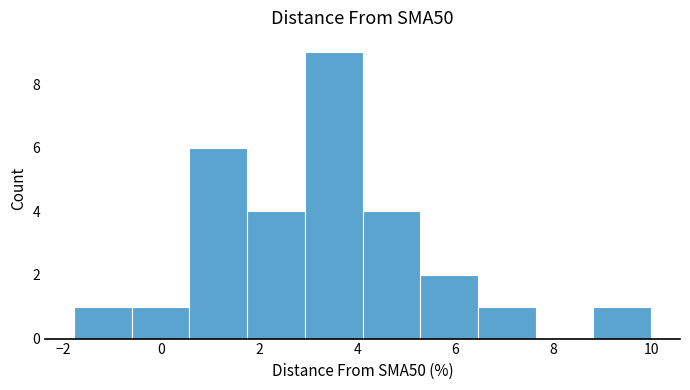

Reading left to right, list every bar in this chart as the range it spans on the x-axis followed by its height. Neither the bar edges nor the heights are printed on the chart, so give them approximately, as read against the axes.

-1.8 to -0.6: 1
-0.6 to 0.6: 1
0.6 to 1.8: 6
1.8 to 3.0: 4
3.0 to 4.2: 9
4.2 to 5.2: 4
5.2 to 6.4: 2
6.4 to 7.6: 1
7.6 to 8.8: 0
8.8 to 10.0: 1